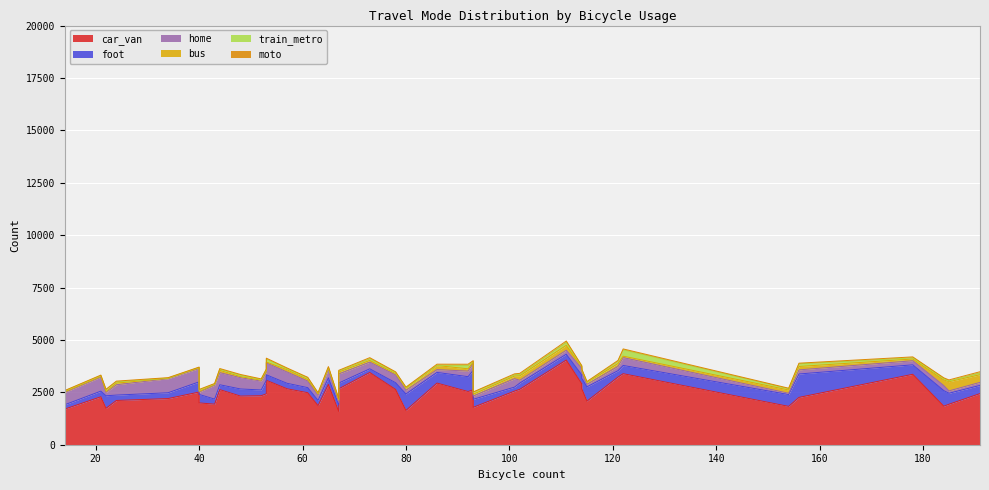

Which series has the largest total across all categories?

car_van